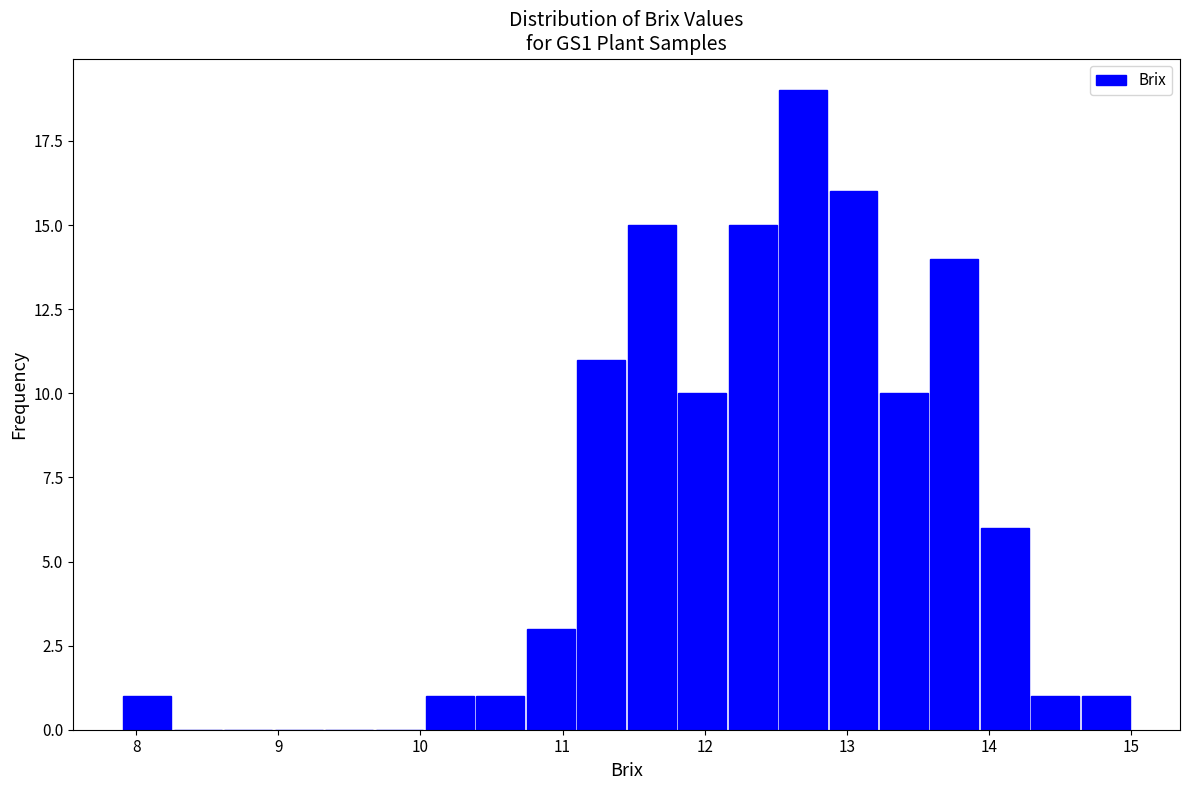

Read against the x-axis, roughly where is the centre of the tallest bar?

12.7